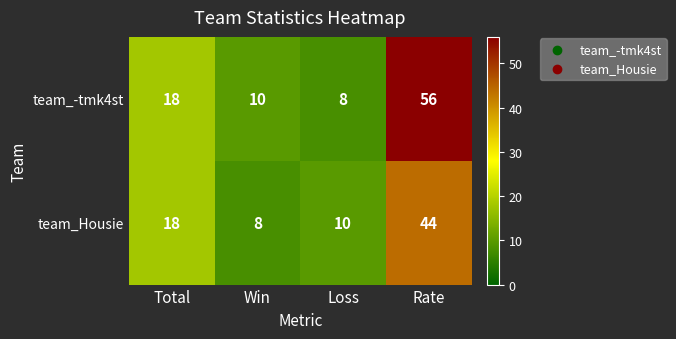

How many distinct data groups are displayed?

2